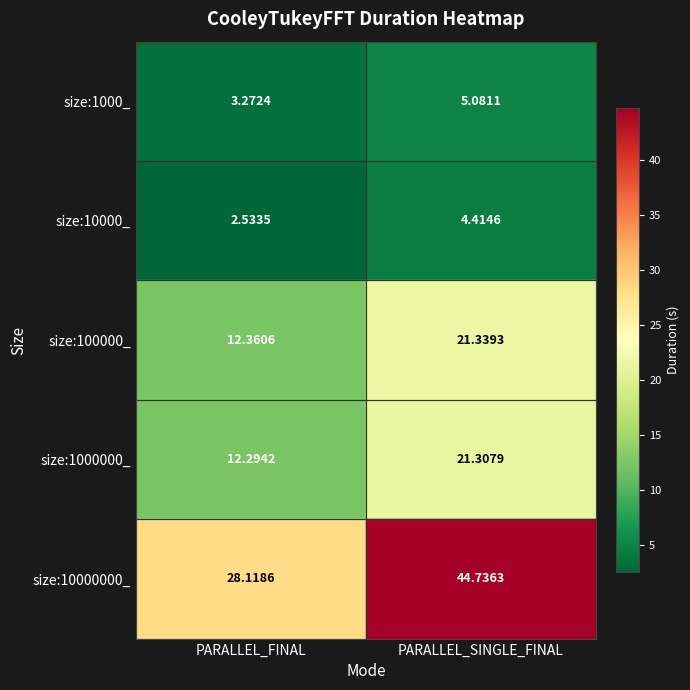

At which category is the sum across all series the highest?

PARALLEL_SINGLE_FINAL